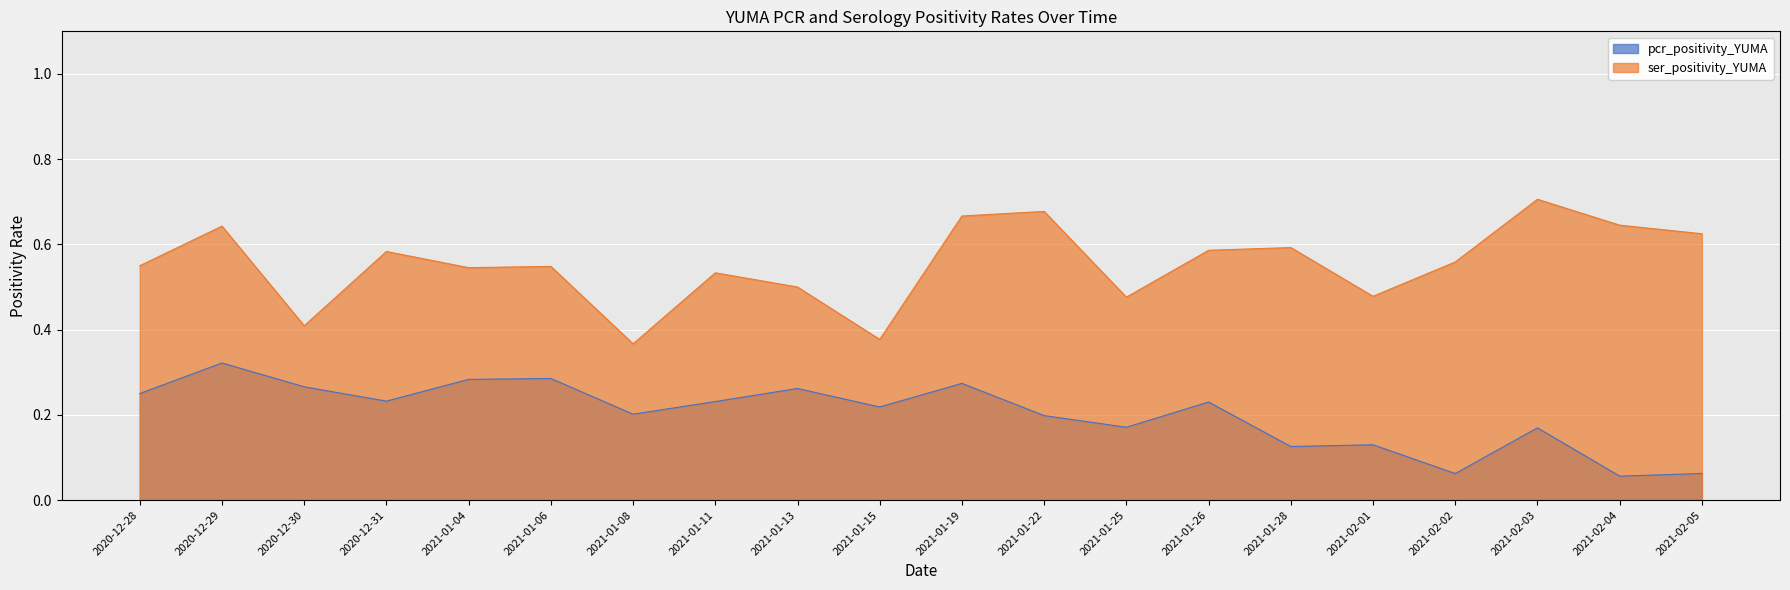

Which series has the largest total across all categories?

ser_positivity_YUMA